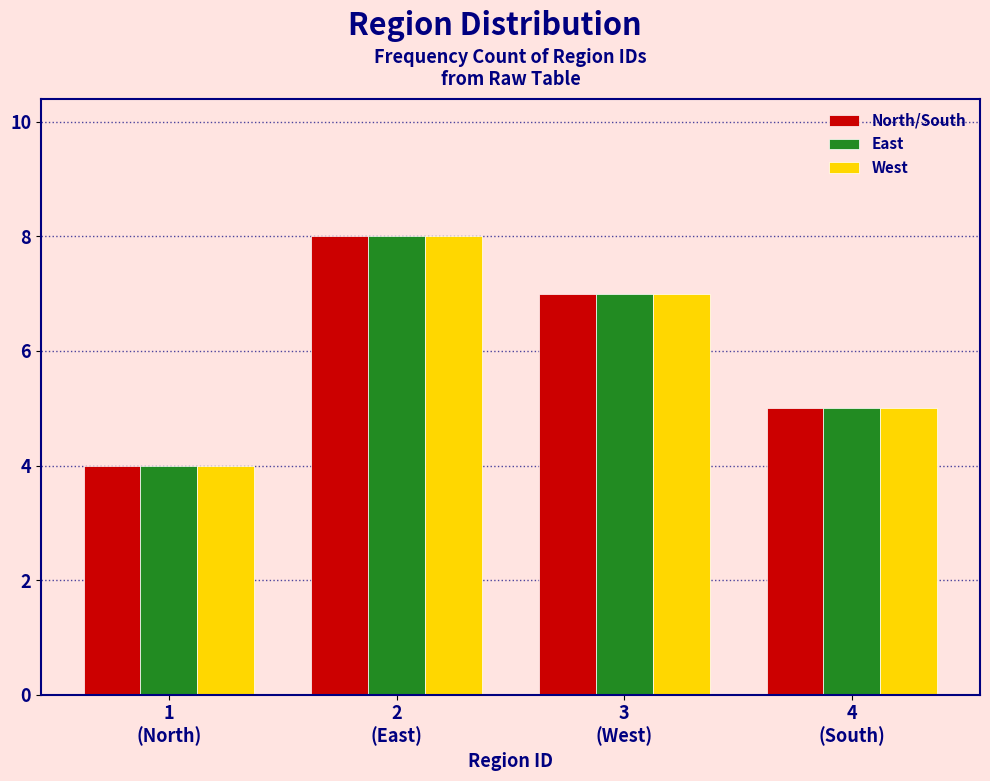

Reading left to right, transcribe all the data shown in this chart.

North/South: 4	8	7	5
East: 4	8	7	5
West: 4	8	7	5